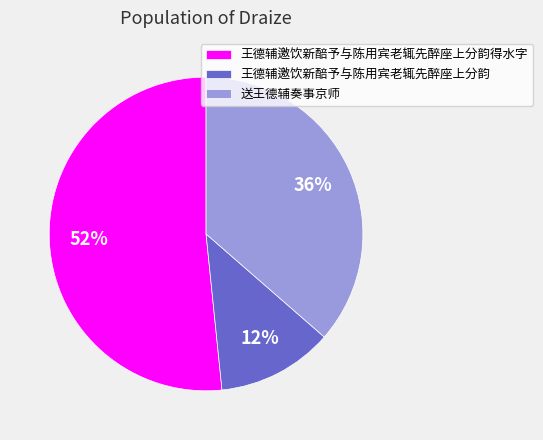

What is the ratio of the value at 王德辅邀饮新醅予与陈用宾老辄先醉座上分韵 to the value at 送王德辅奏事京师?

0.3